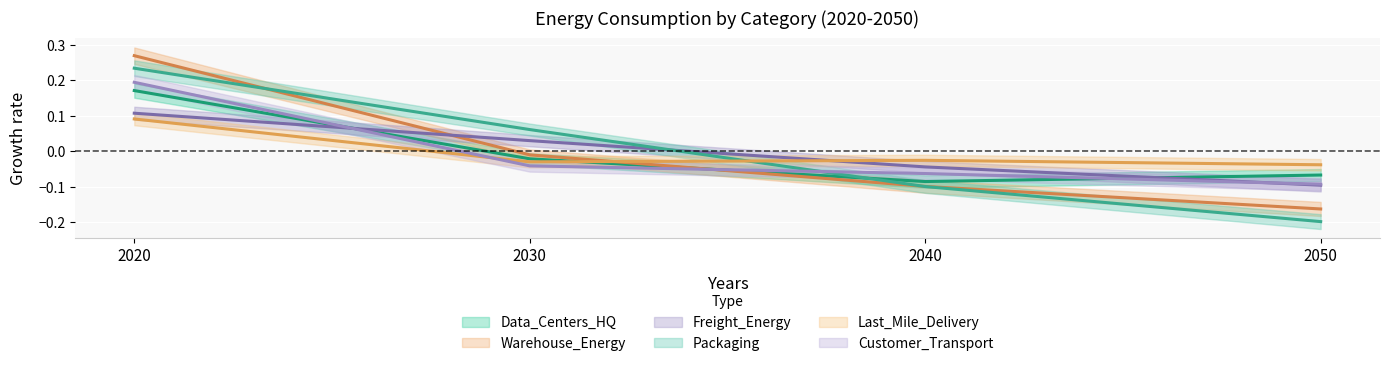

Which has a higher value, 2020 or 2040?

2020